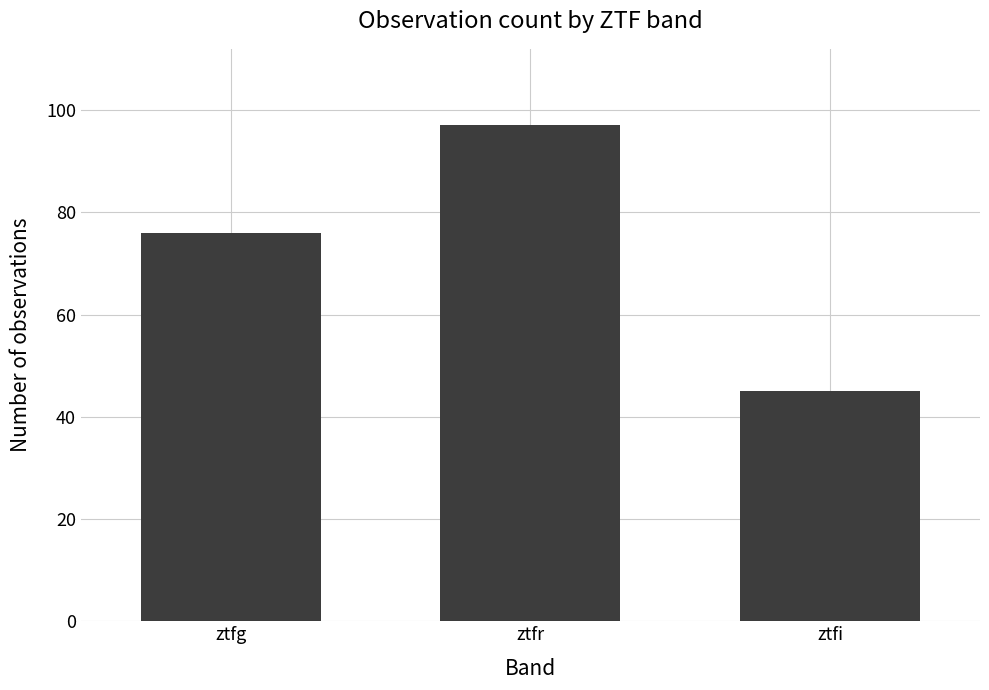

Is it true that the value at ztfi is 69?

False